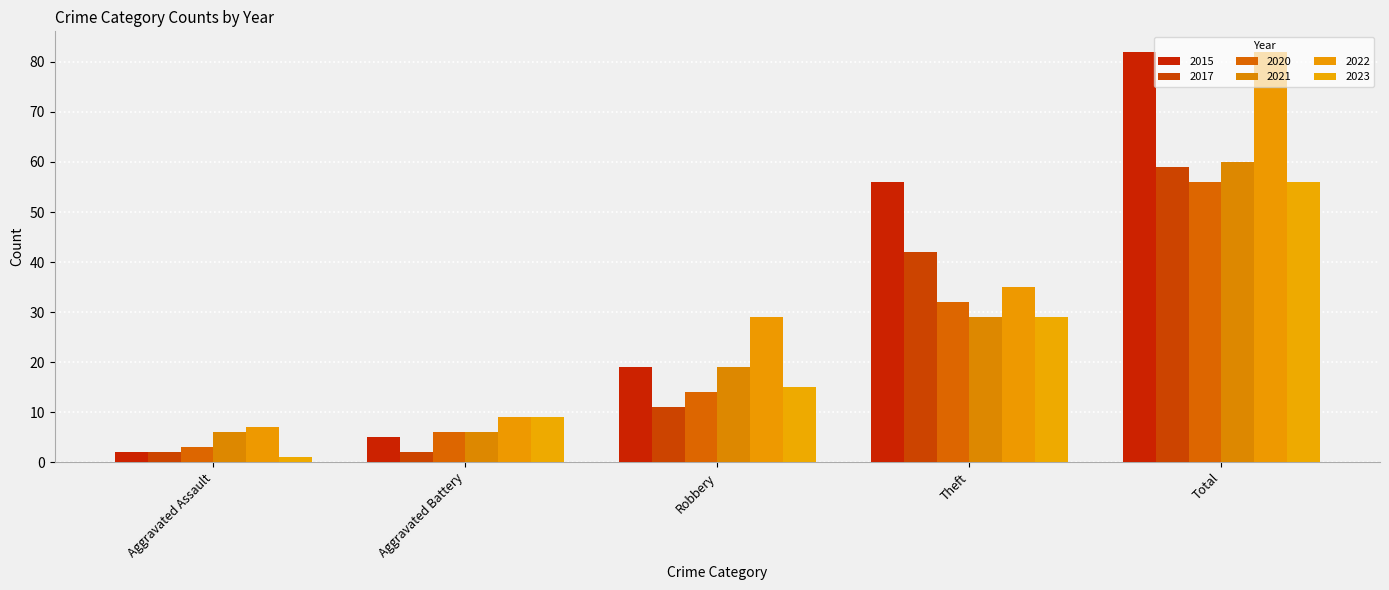

Rank the series at Aggravated Battery from lowest to highest value.

2017, 2015, 2020, 2021, 2022, 2023